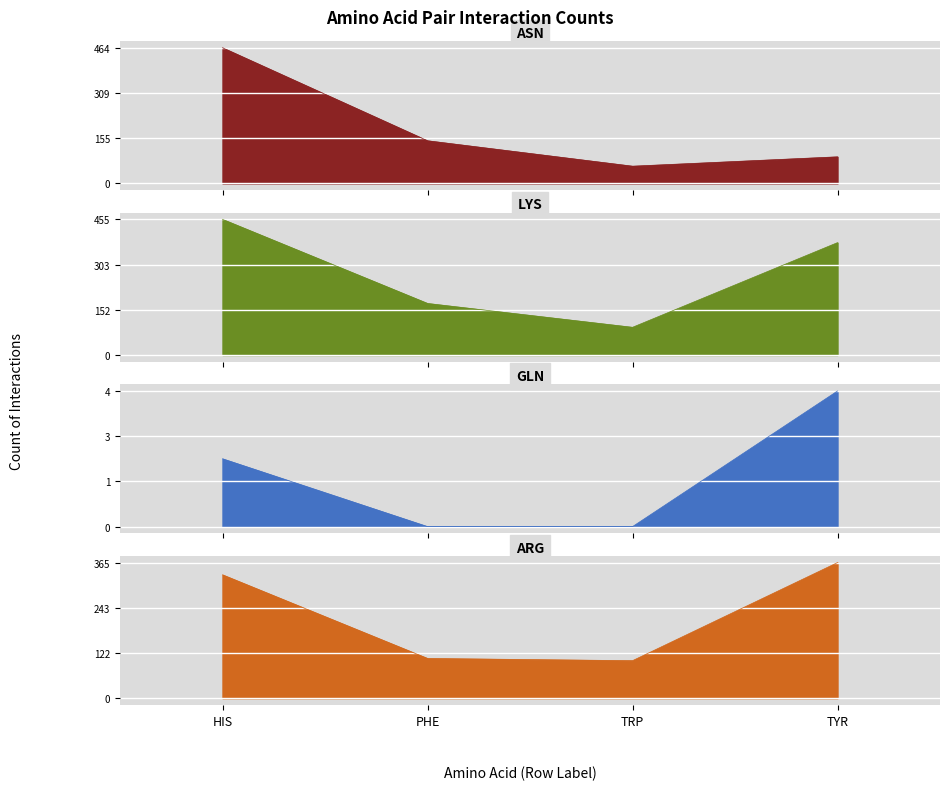

At which category is the sum across all series the highest?

HIS